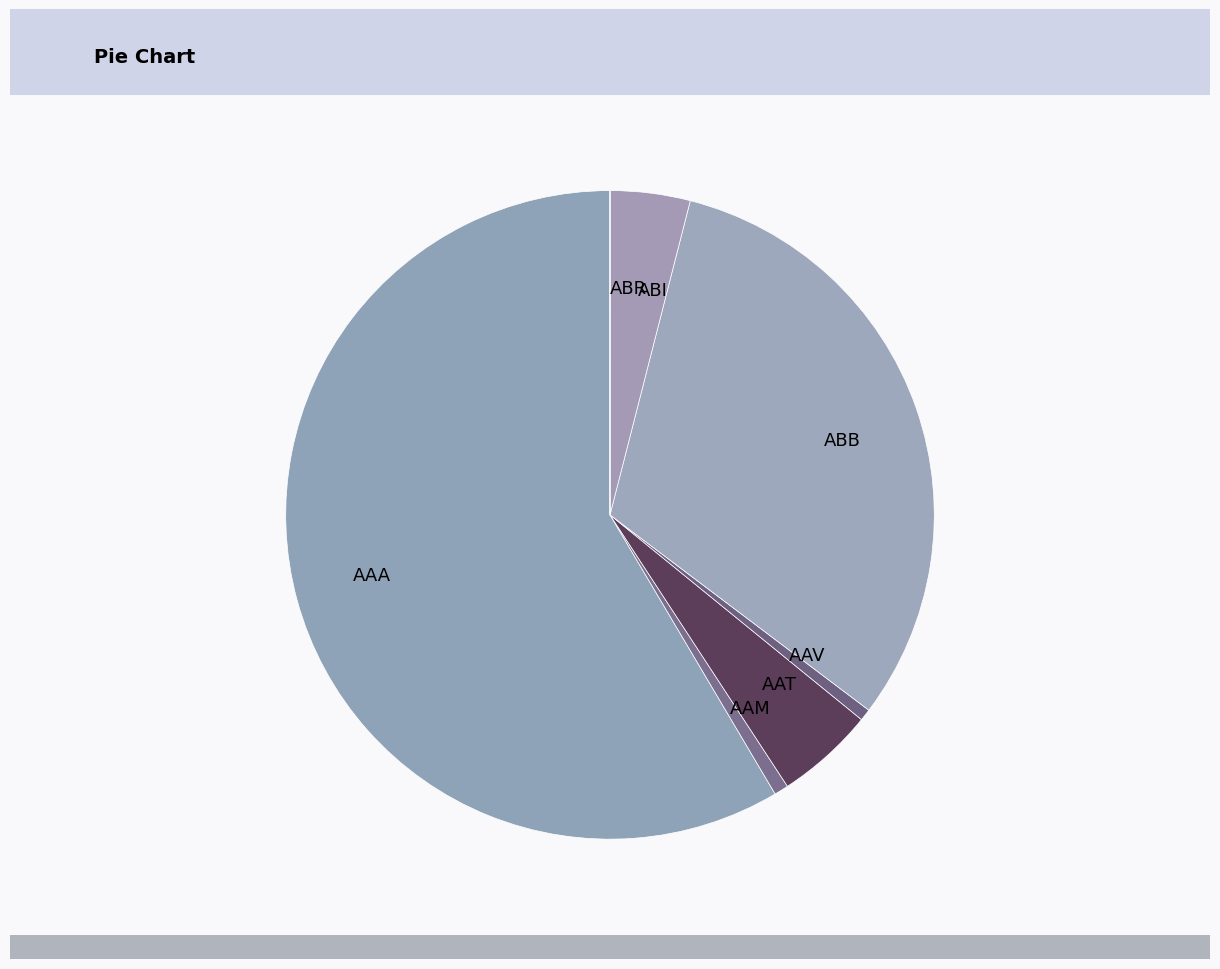

Which has a higher value, AAT or AAV?

AAT